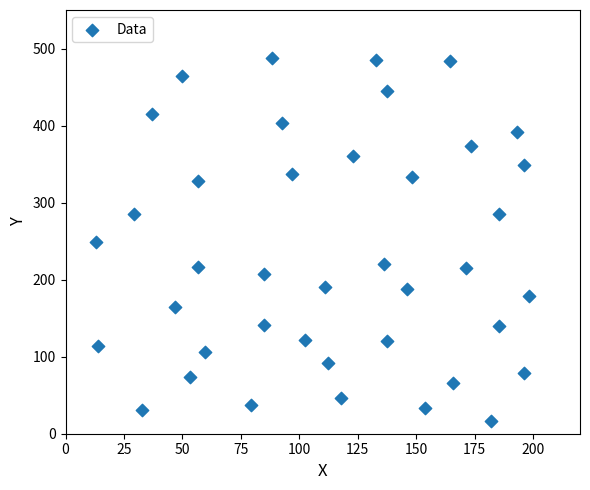

What is the range of X values (max minus min)?

185.5